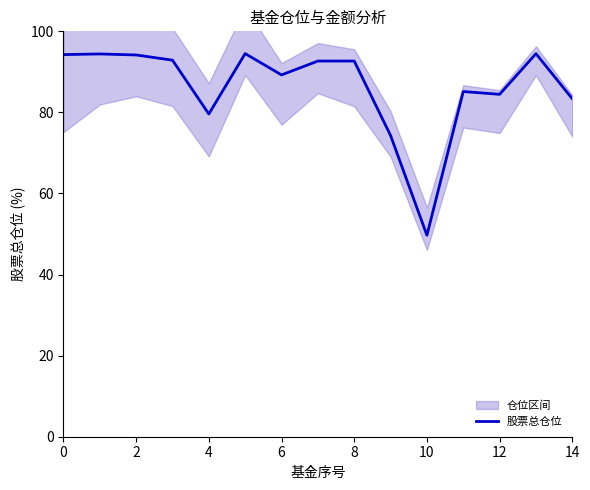

What is the maximum value for 股票总仓位?

94.5